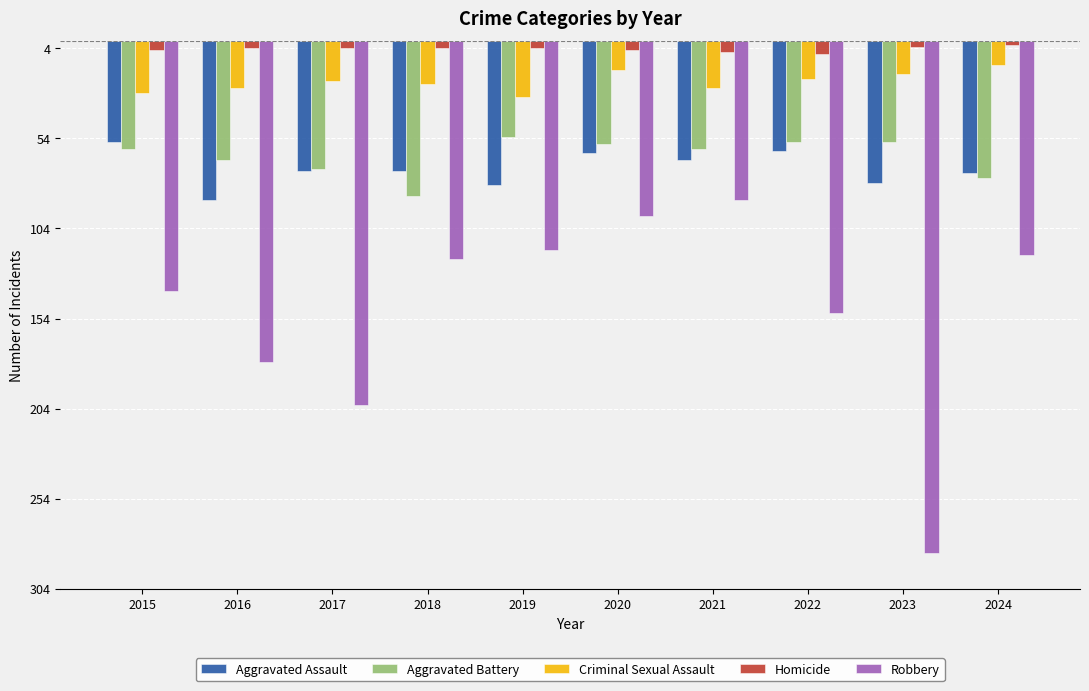

Rank the series at 2022 from highest to lowest value.

Homicide, Criminal Sexual Assault, Aggravated Battery, Aggravated Assault, Robbery